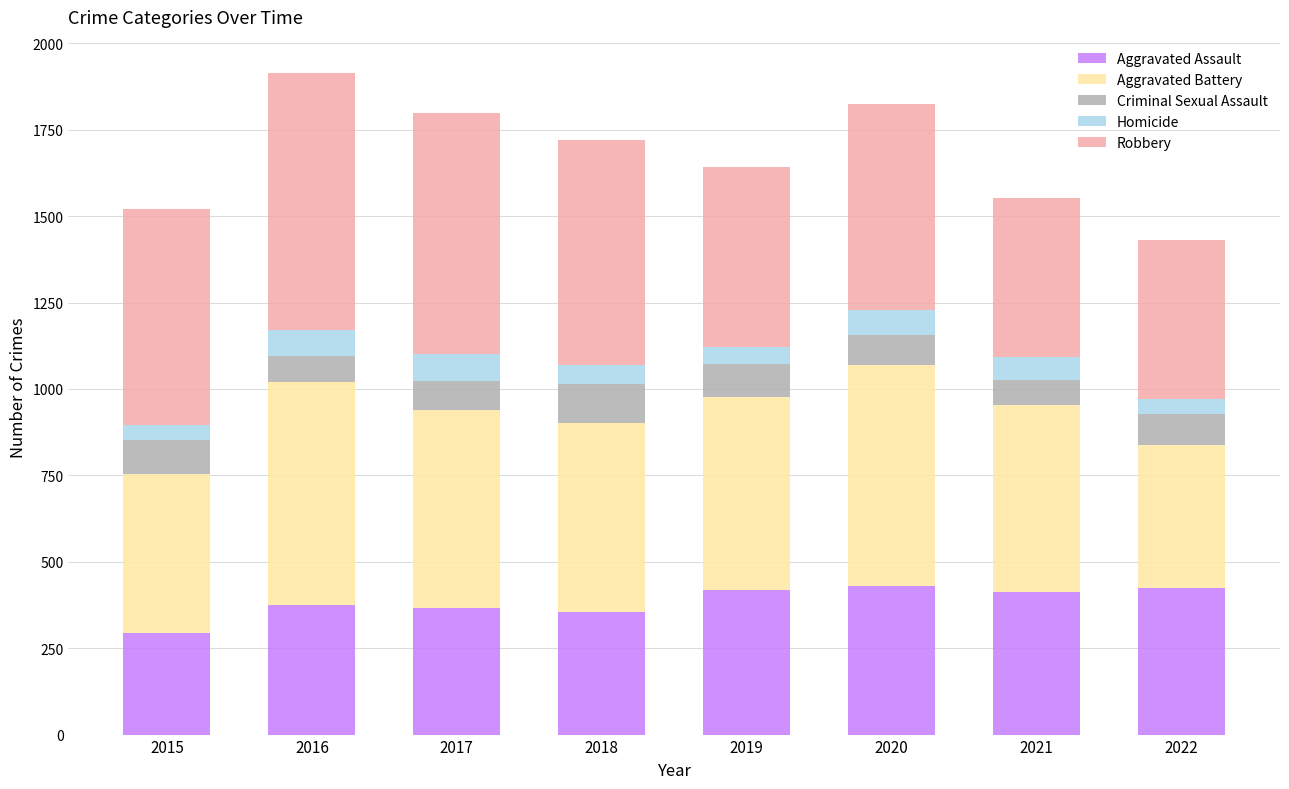

How many values in the Aggravated Assault series are below 413?

4